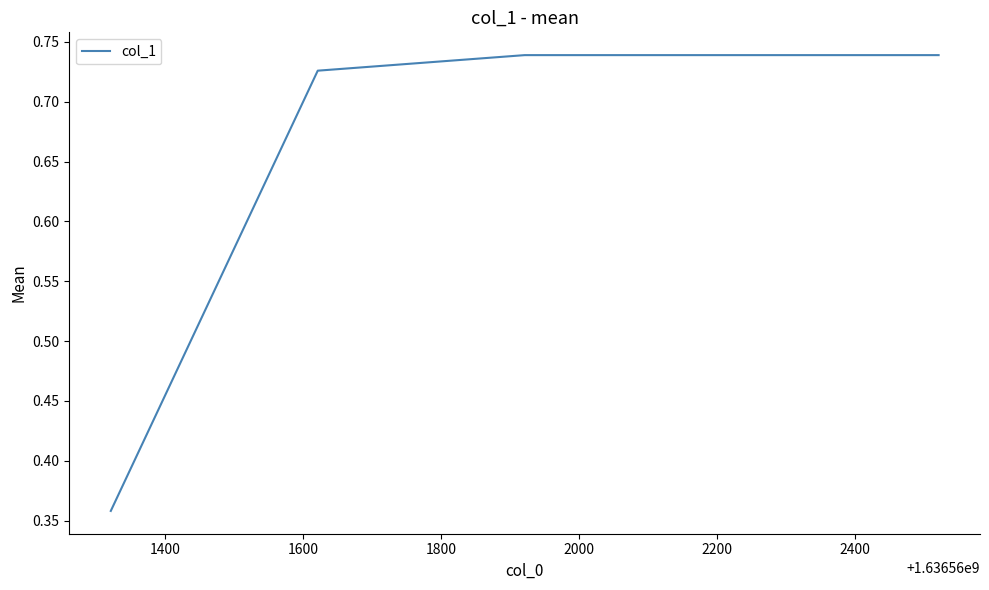

How many values are between 0 and 1?

5